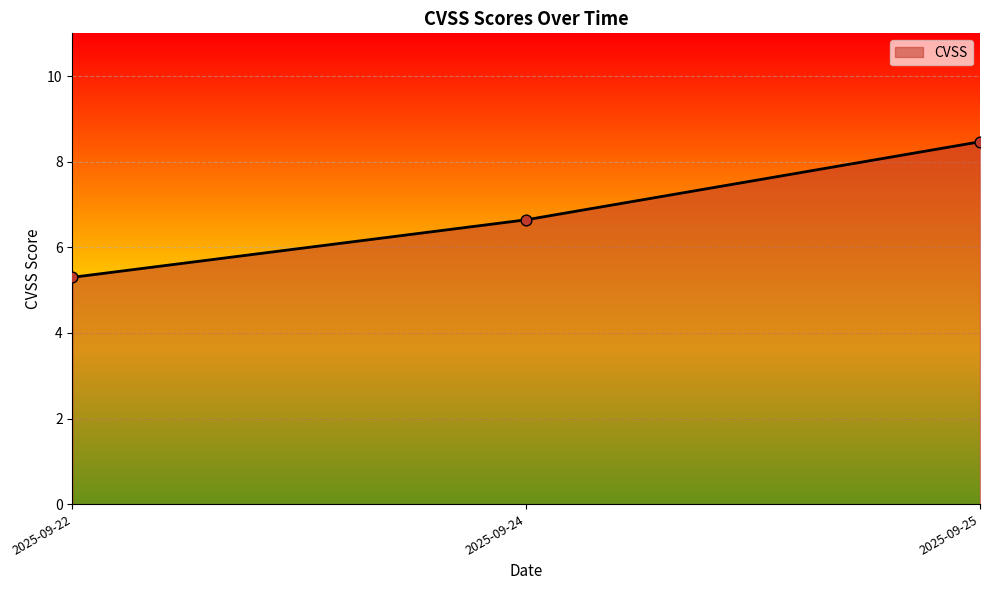

Between 2025-09-22 and 2025-09-25, which is larger?

2025-09-25